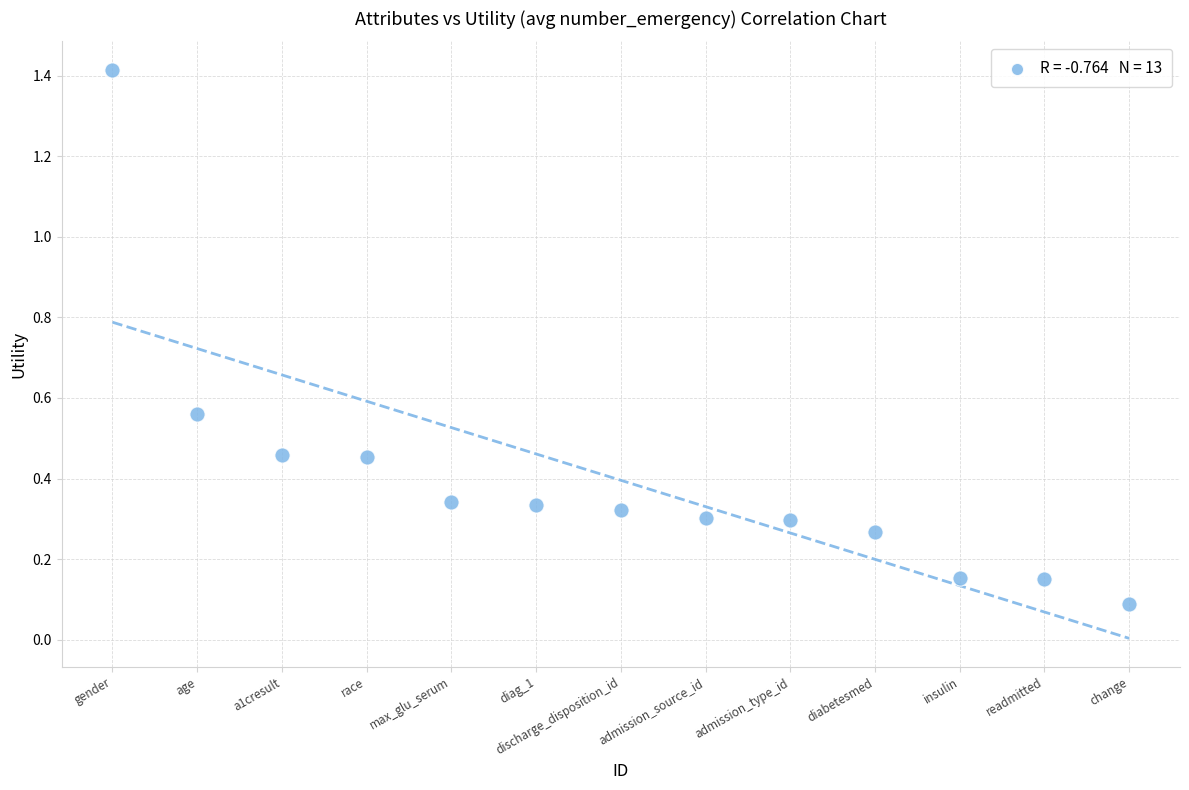

What is the range of X values (max minus min)?

12.0